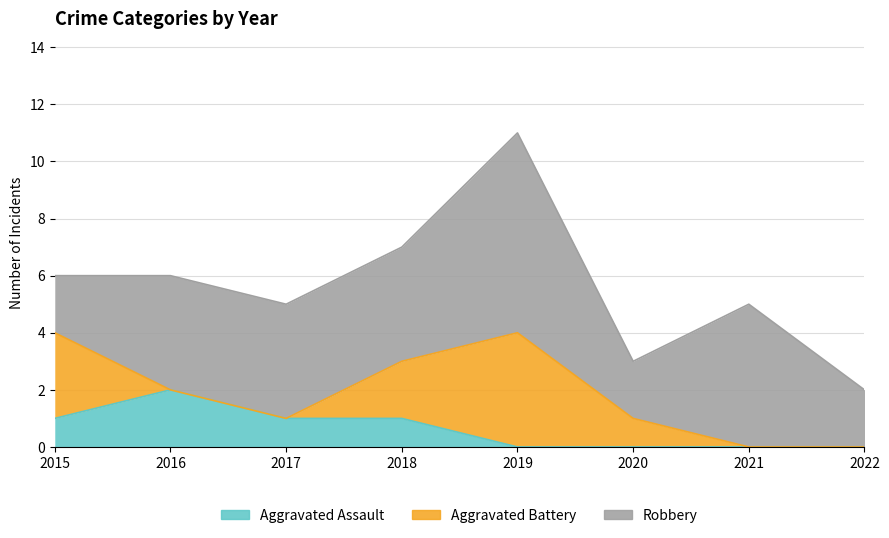

Which series has the largest total across all categories?

Robbery